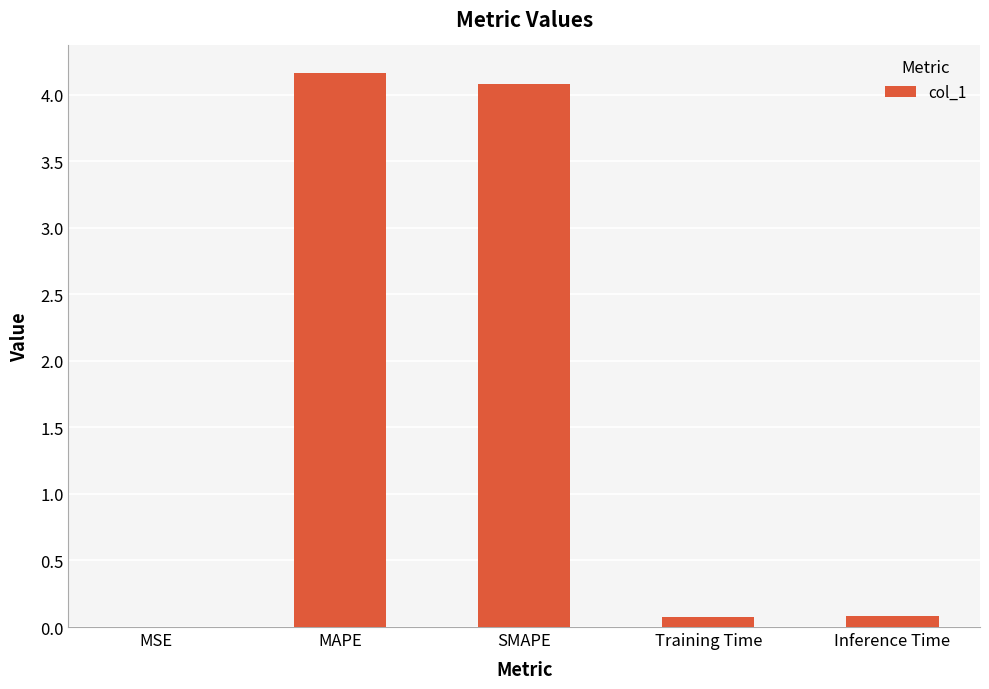

What is the sum of all values?

8.4